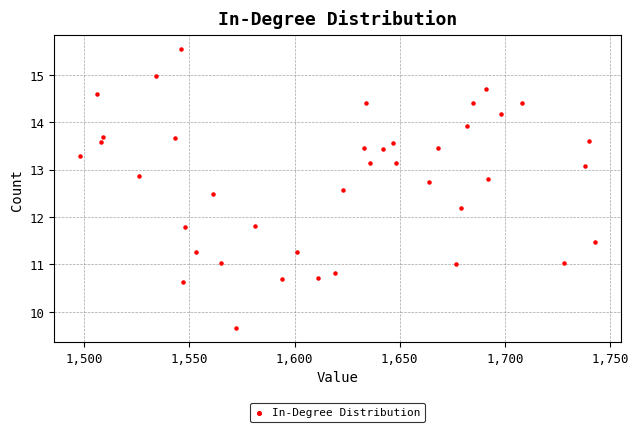

What is the range of X values (max minus min)?

245.0